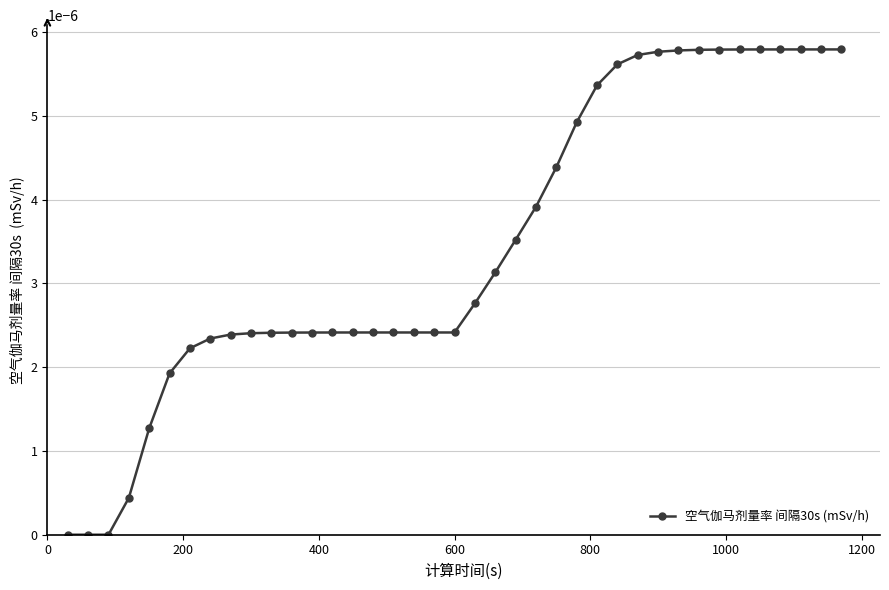

True or false: there are more than 2 points higher than both neighbors.

False